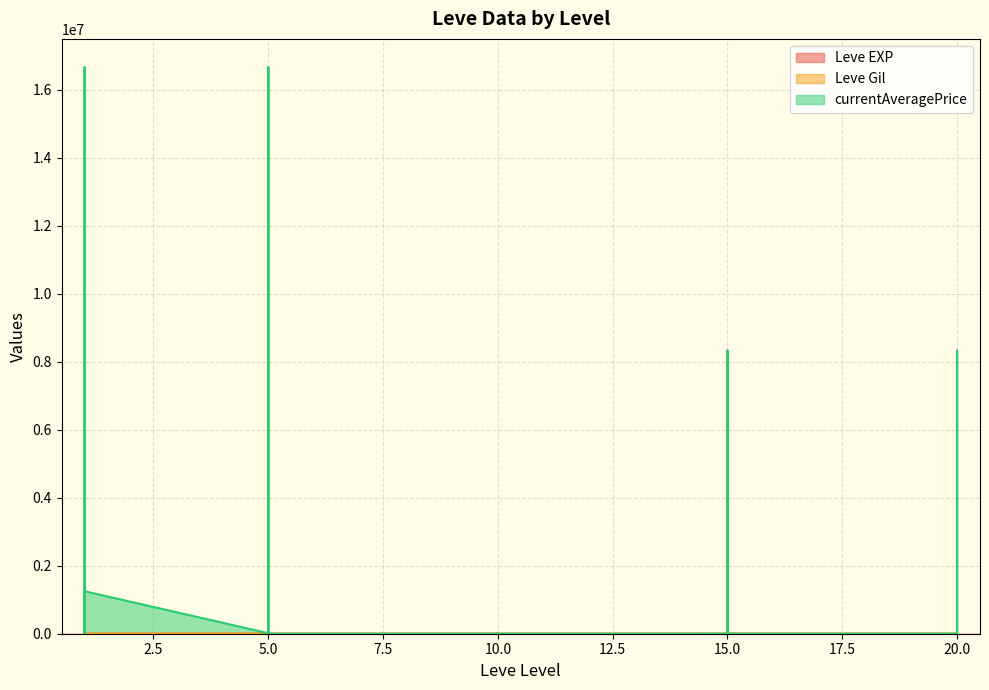

What is the value of the Leve EXP point at the 24th from the left?

17.0